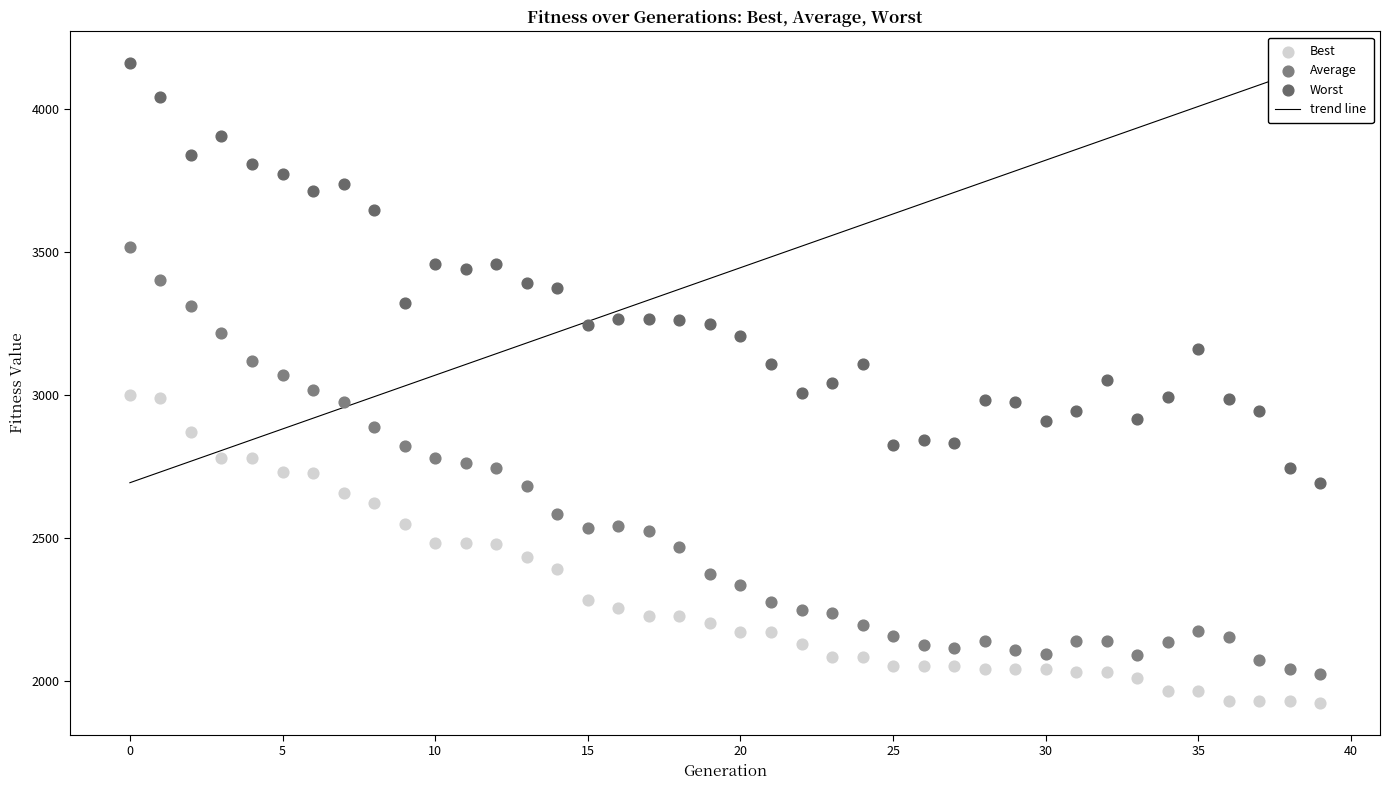

Which series has the widest spread of Y values?

Average